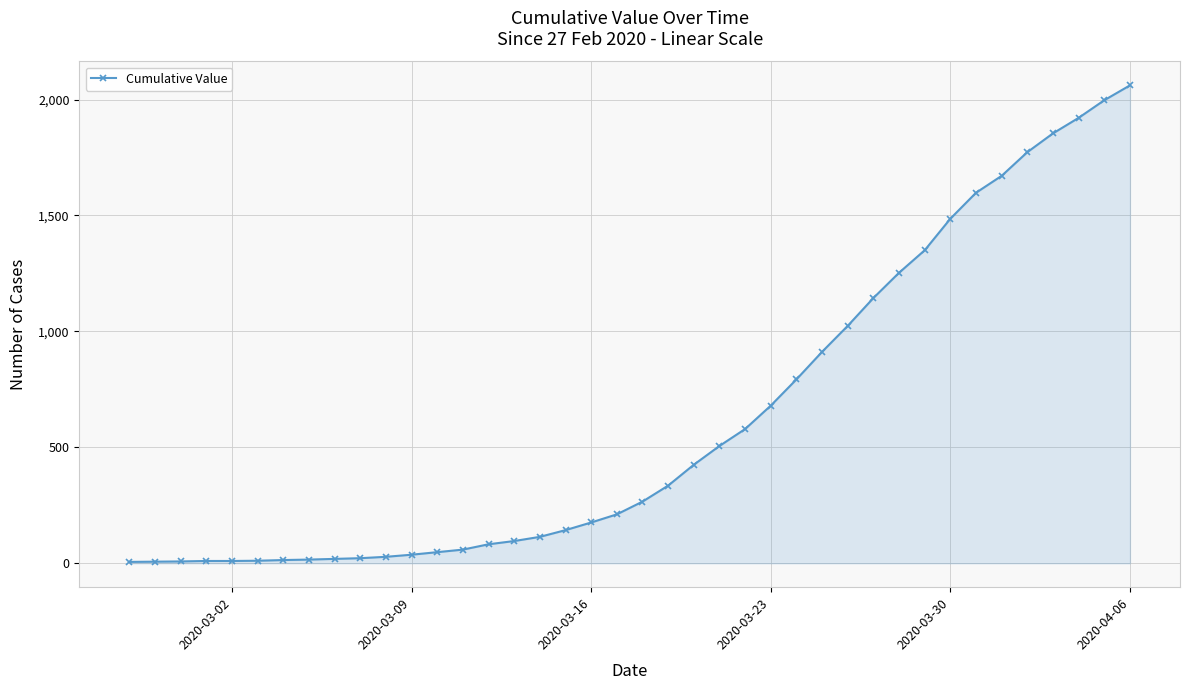

What is the greatest value displayed?

2061